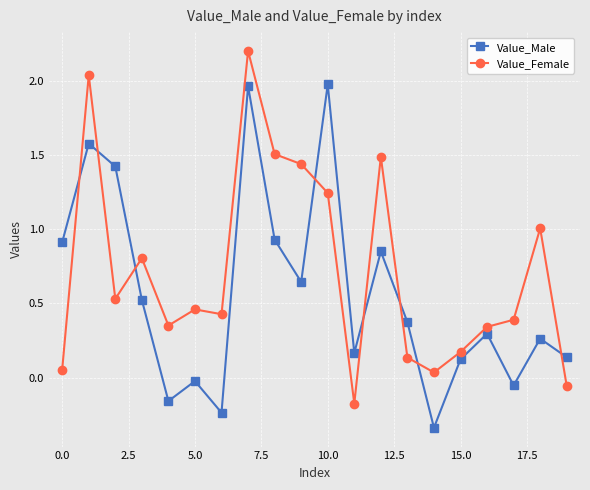

True or false: Value_Male has more than 2 points higher than both neighbors.

True